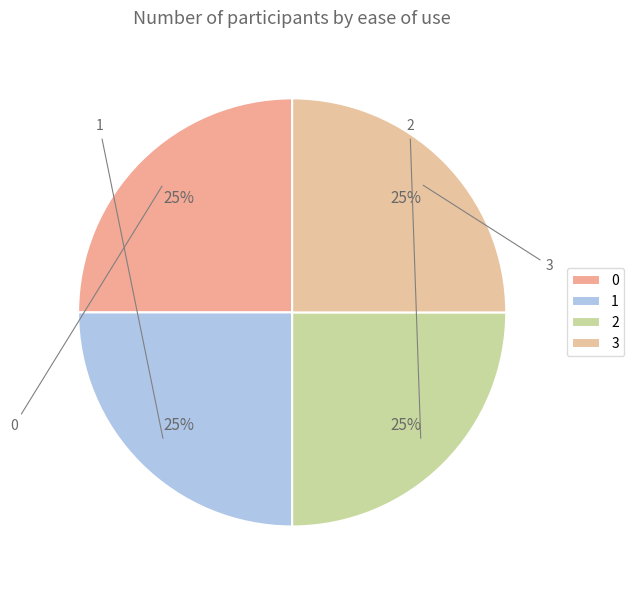

Rank the categories by value from lowest to highest.

1, 2, 3, 0